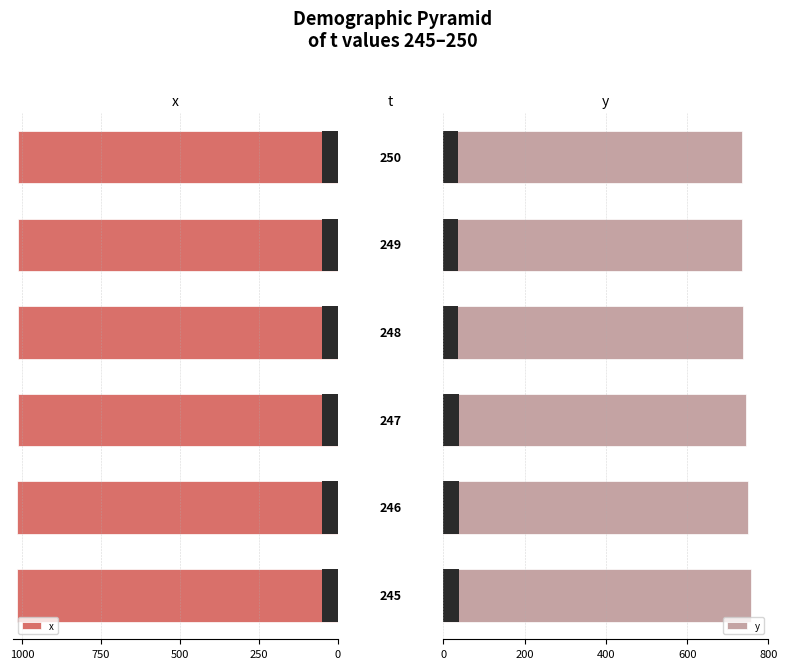

The y series shows 1290.3 at 2. True or false?

False